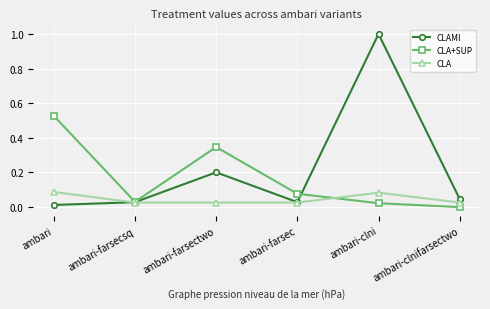

The value of CLA+SUP at ambari-farsectwo is 0.2. True or false?

False